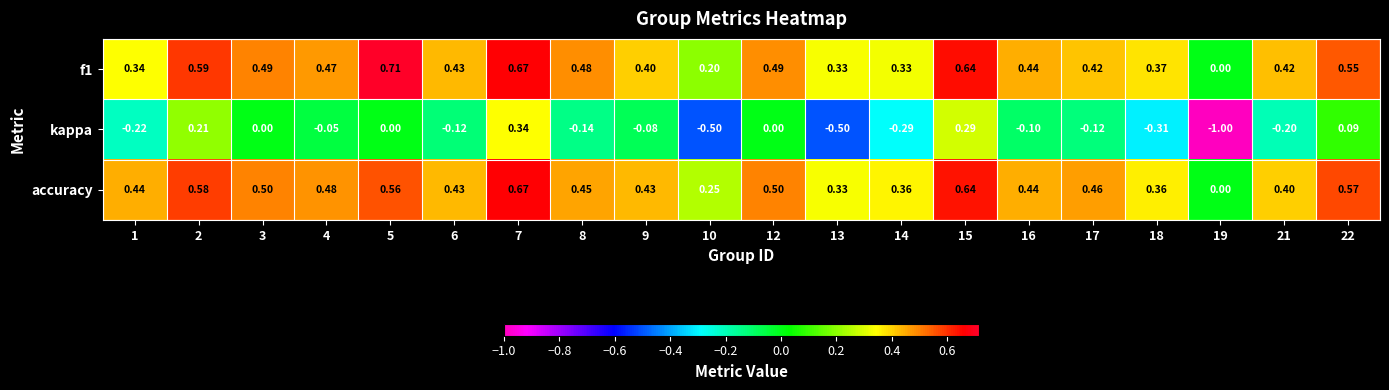

Is the value of kappa at 2 greater than the value of accuracy at 12?

No